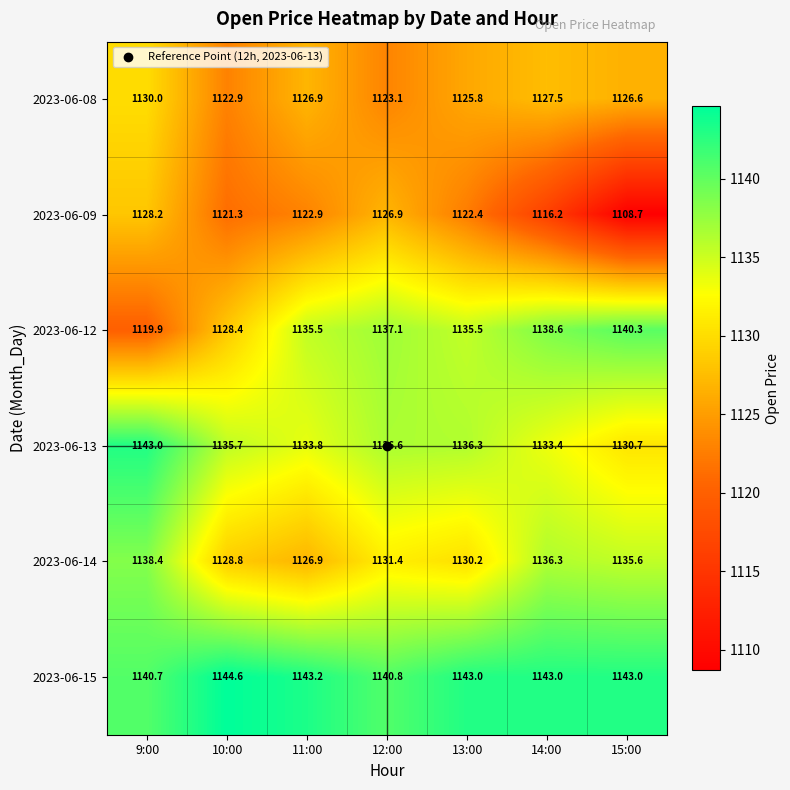

List the series in order of their peak value, lowest first.

2023-06-09, 2023-06-08, 2023-06-14, 2023-06-12, 2023-06-13, 2023-06-15